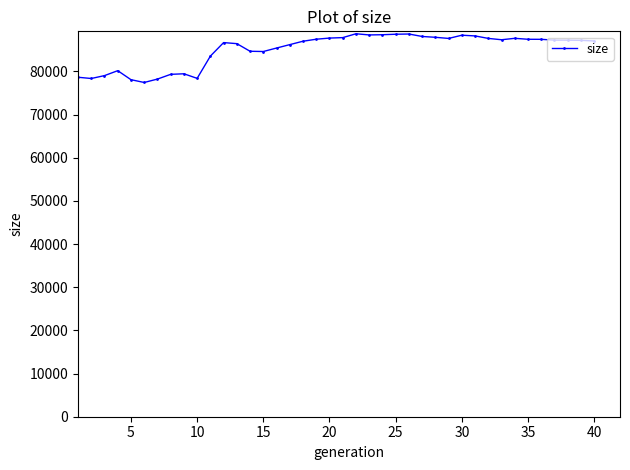

True or false: the data has more than 2 interior local peaks.

True